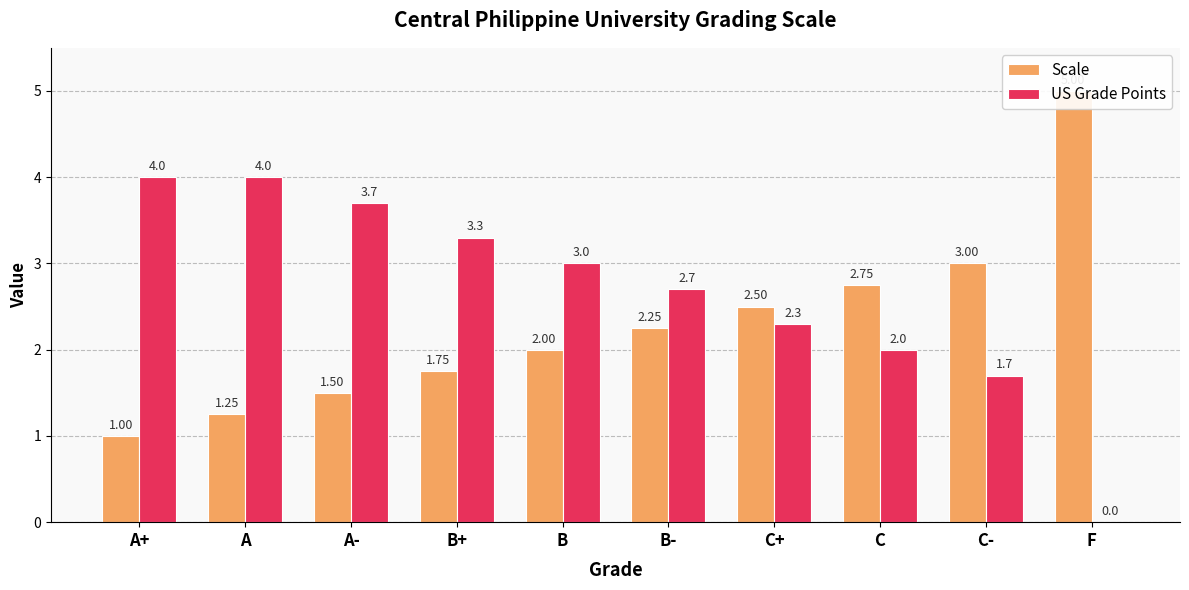

Which series changed the most between B- and F?

Scale